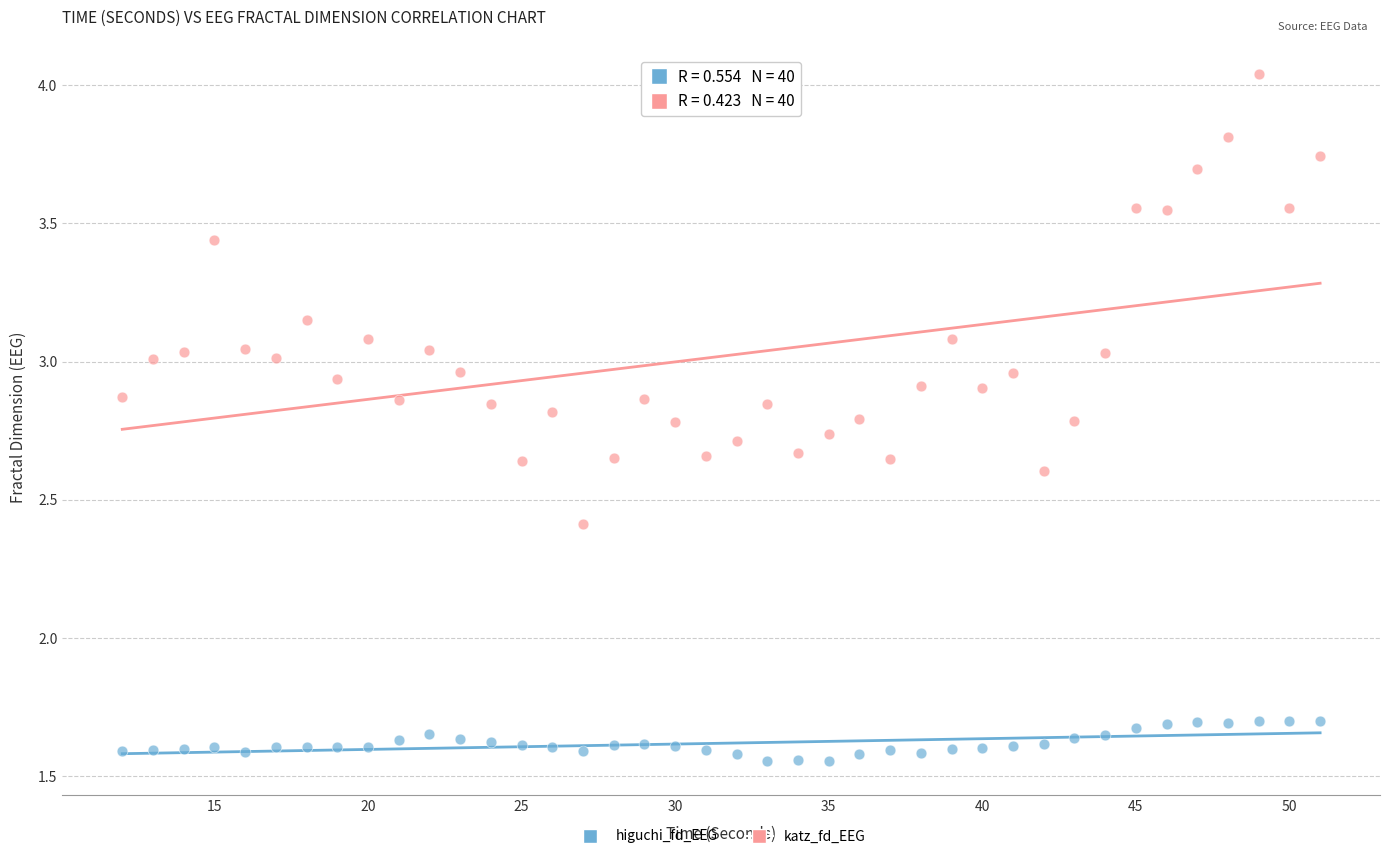

Across all data points, what is the range of X values (max minus min)?

39.0